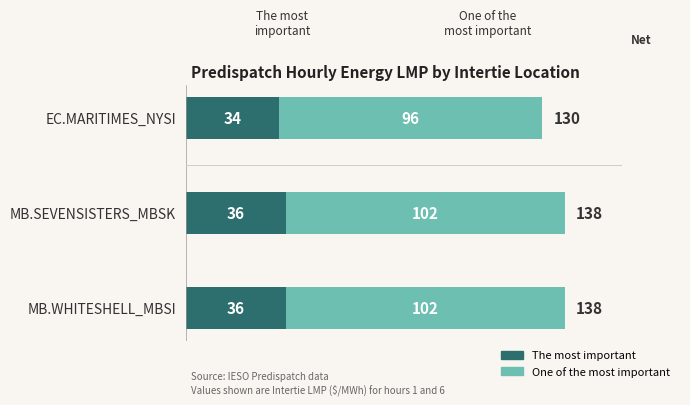

List the series in order of their overall mean, lowest first.

The most important, One of the most important